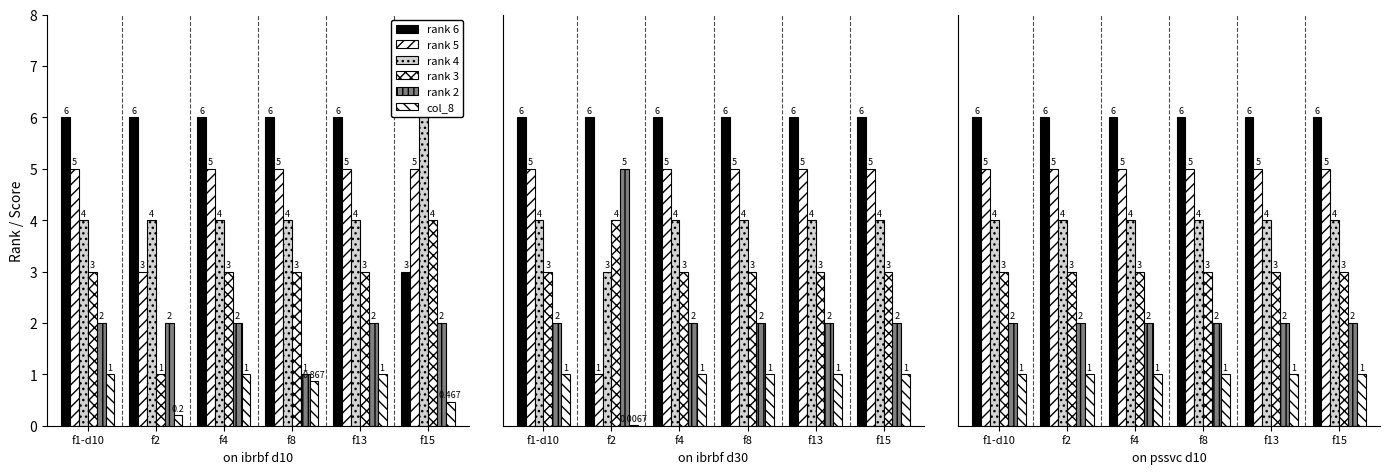

Rank the series at f13 from lowest to highest value.

col_8, rank 2, rank 3, rank 4, rank 5, rank 6